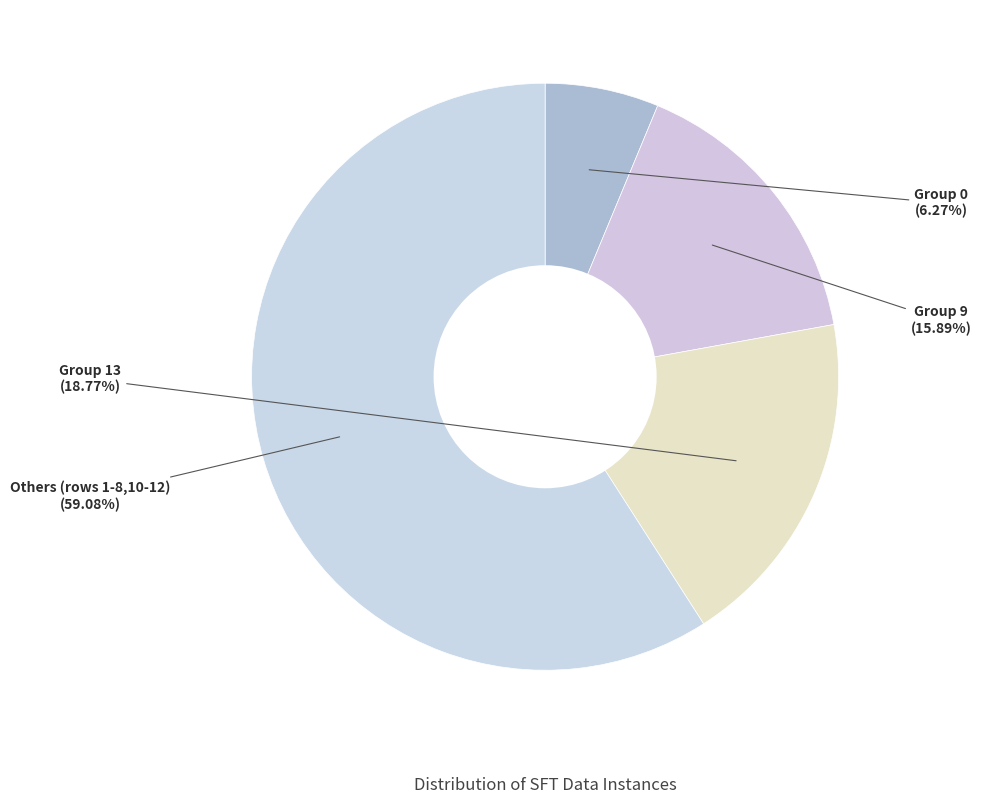

Which slice is the smallest?

Group 0